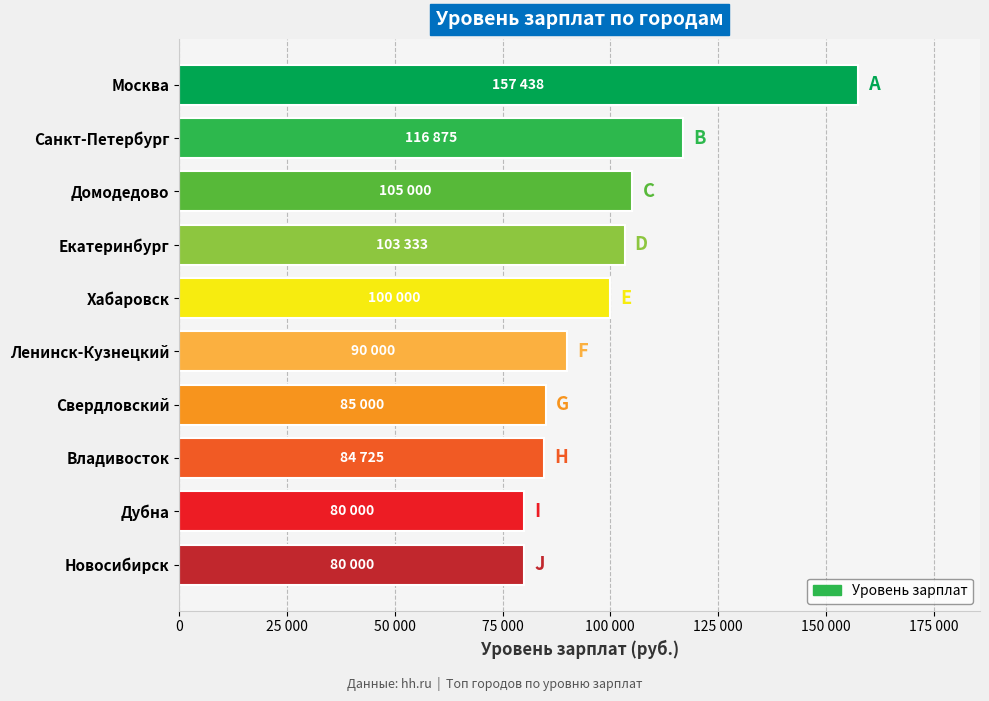

Reading right to left, transcribe all the data shown in this chart.

Новосибирск=80000	Дубна=80000	Владивосток=84725	Свердловский=85000	Ленинск-Кузнецкий=90000	Хабаровск=100000	Екатеринбург=103333	Домодедово=105000	Санкт-Петербург=116875	Москва=157438